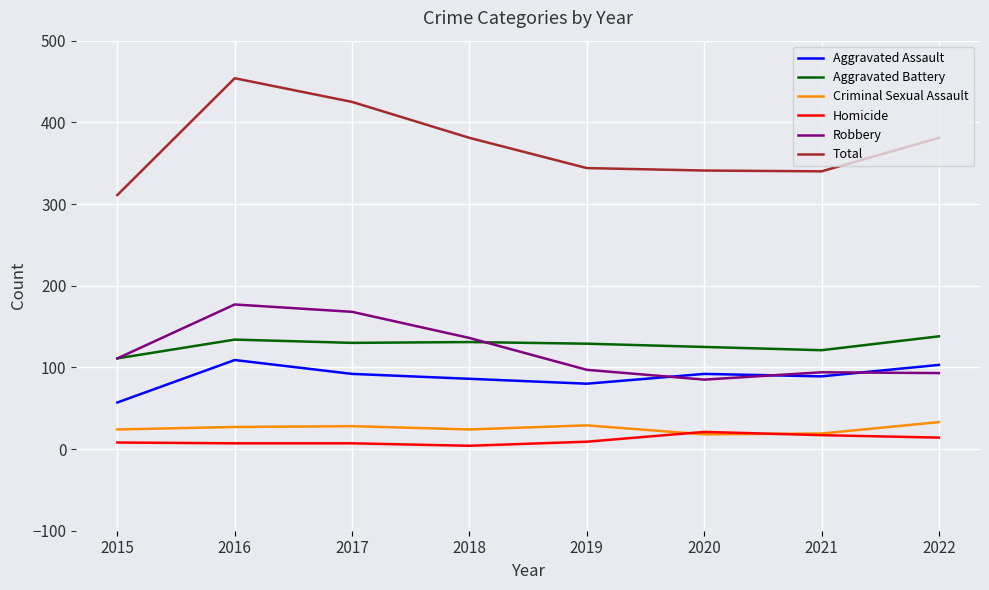

What is the average value of the Criminal Sexual Assault series?

25